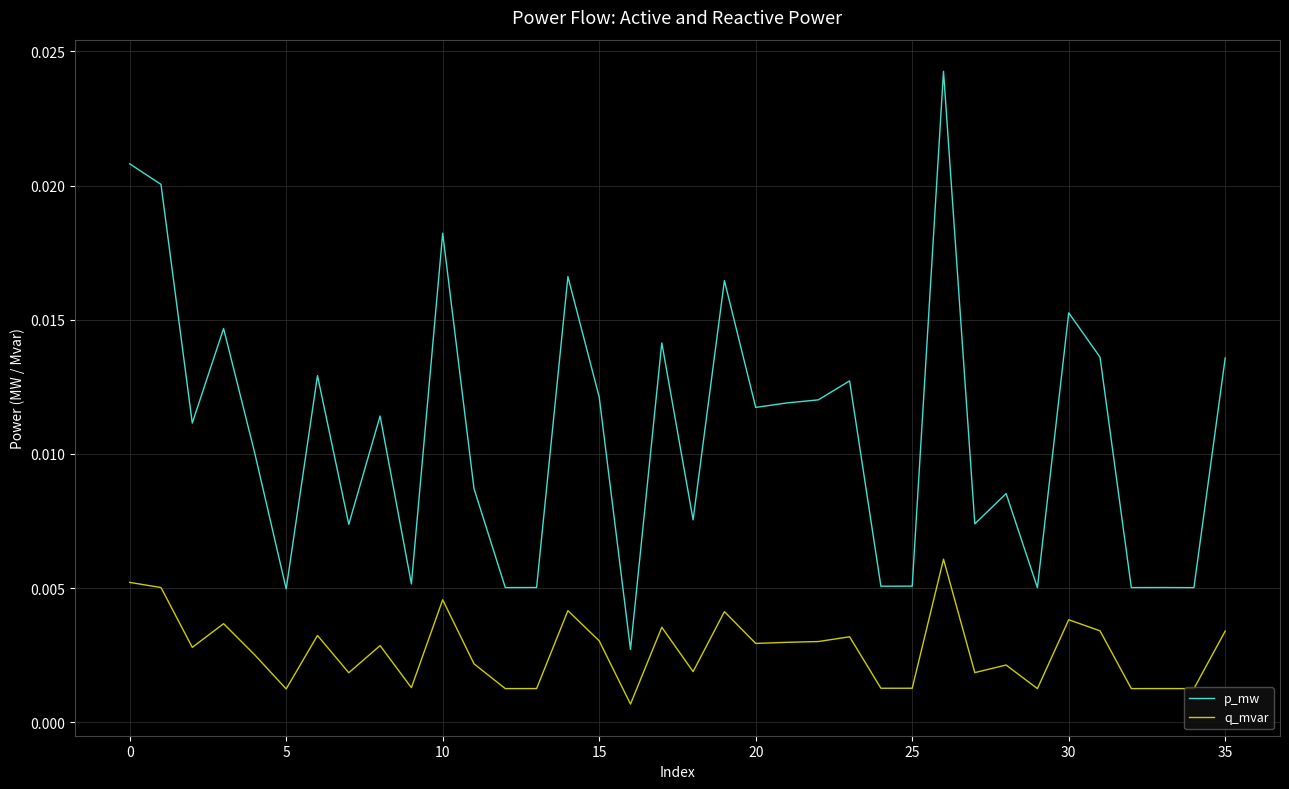

What are all the series names shown in the legend?

p_mw, q_mvar